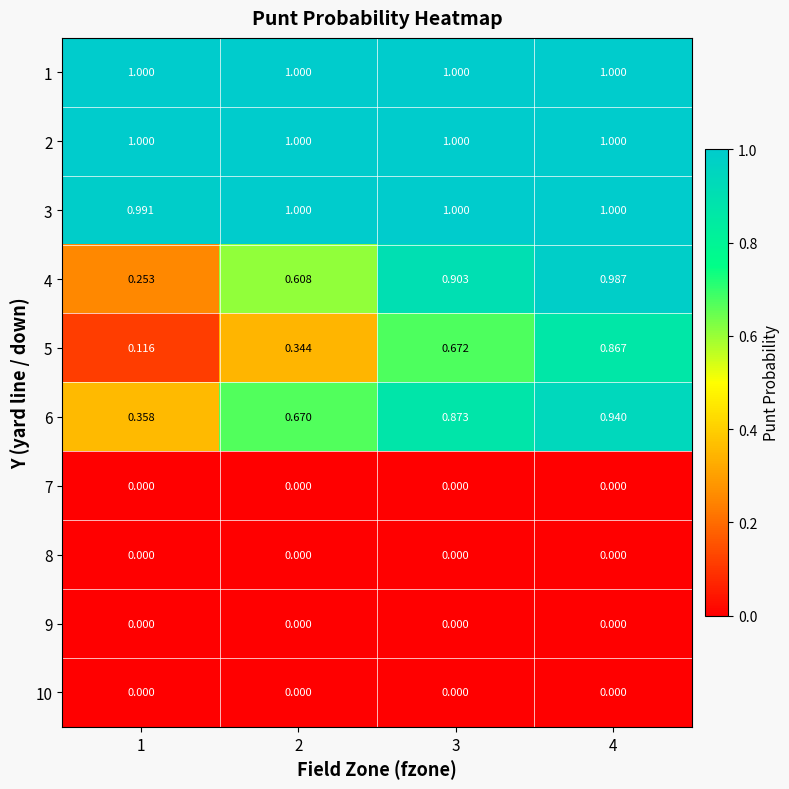

Which has a higher value, 4 or 3?

4